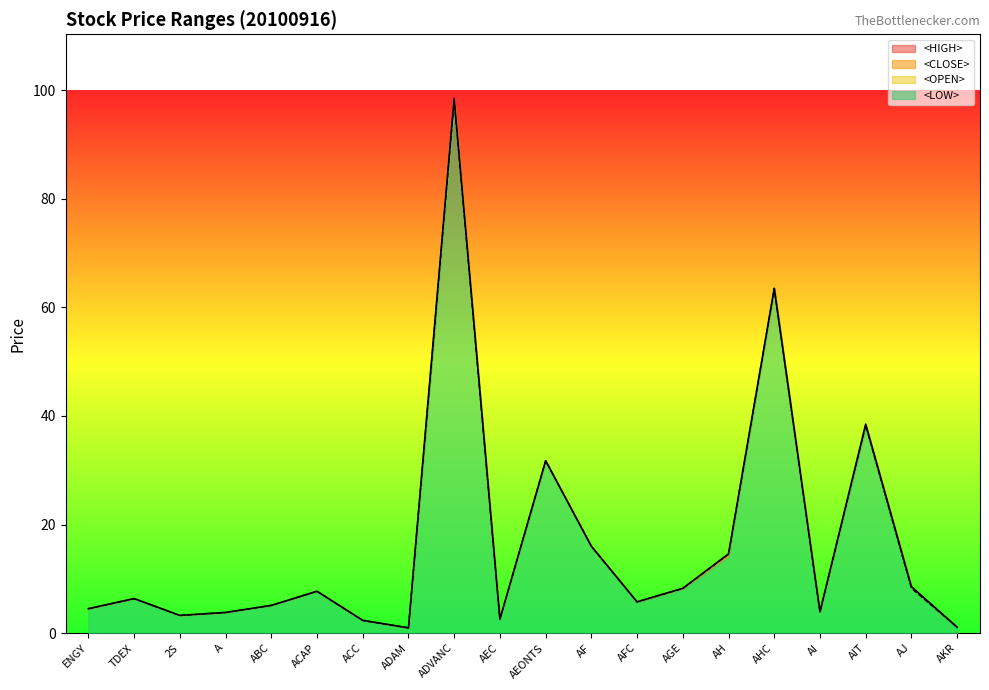

In <OPEN>, how many points are higher than both neighbors (excluding endpoints)?

6